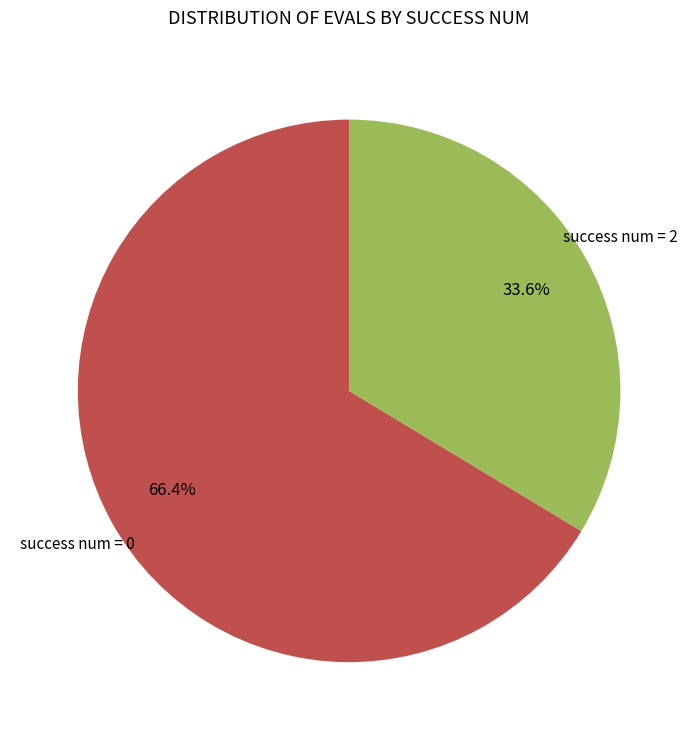

Is there a majority slice in this chart?

Yes